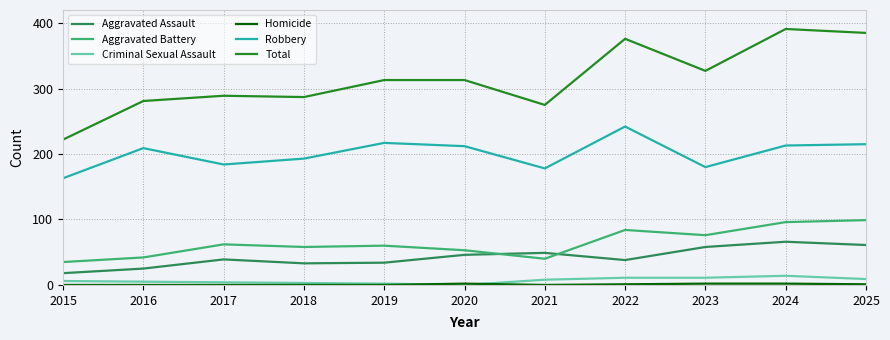

Is the value of Aggravated Battery at 2019 greater than the value of Aggravated Assault at 2015?

Yes